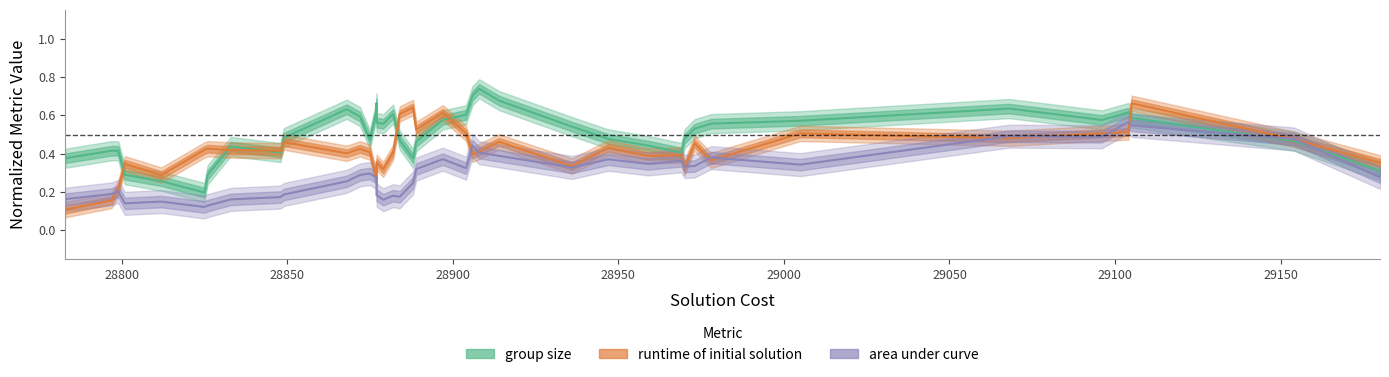

Is it true that area under curve equals 0.1 at 28800?

False